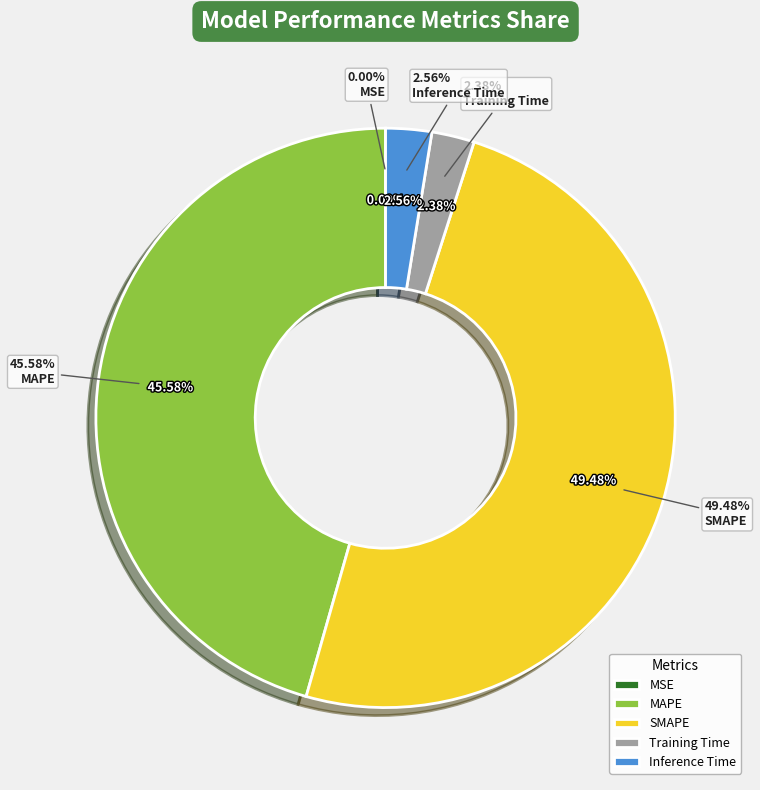

To the nearest percent, what is the average slice percentage?

20%